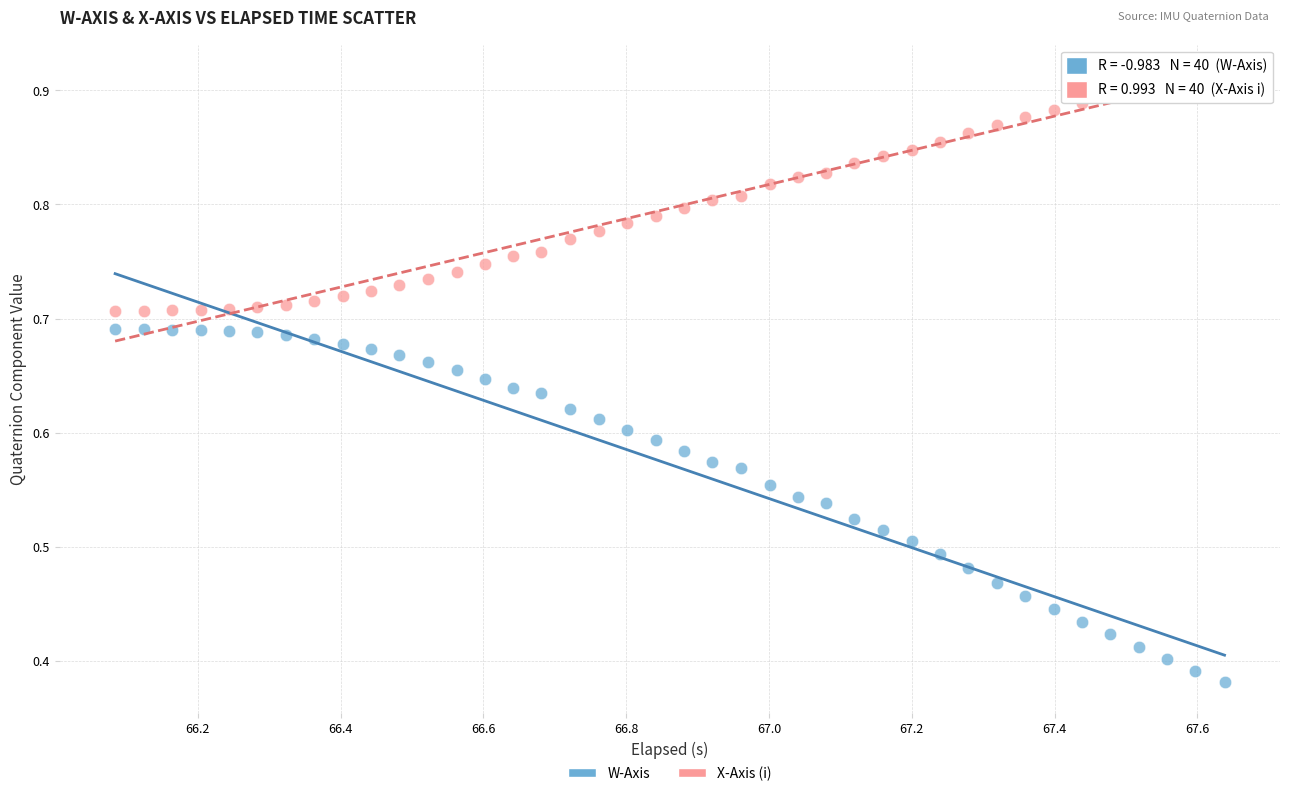

What is the X range (max minus min) for the scatter plot?

1.6